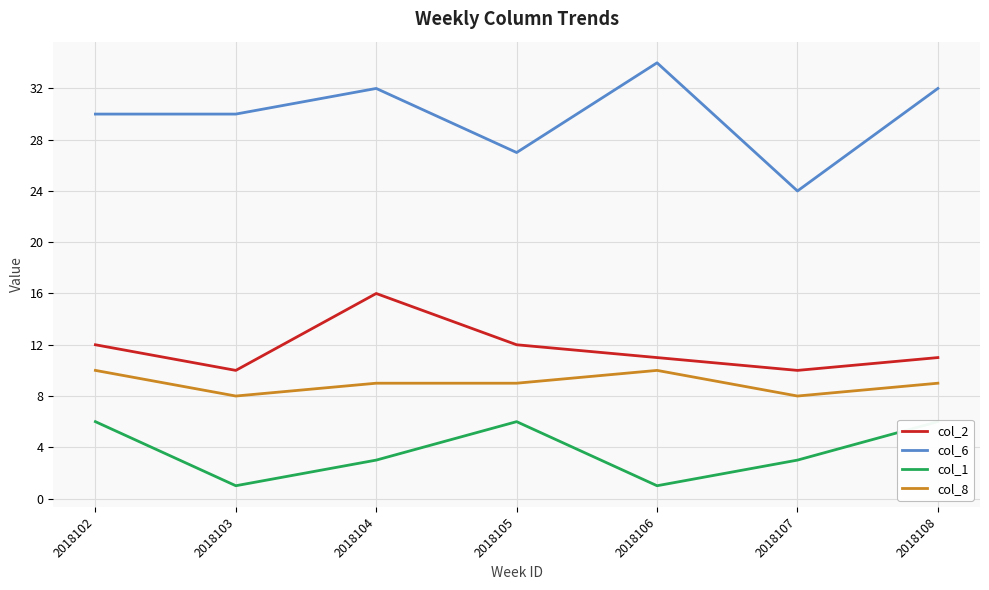

How many distinct data groups are displayed?

4